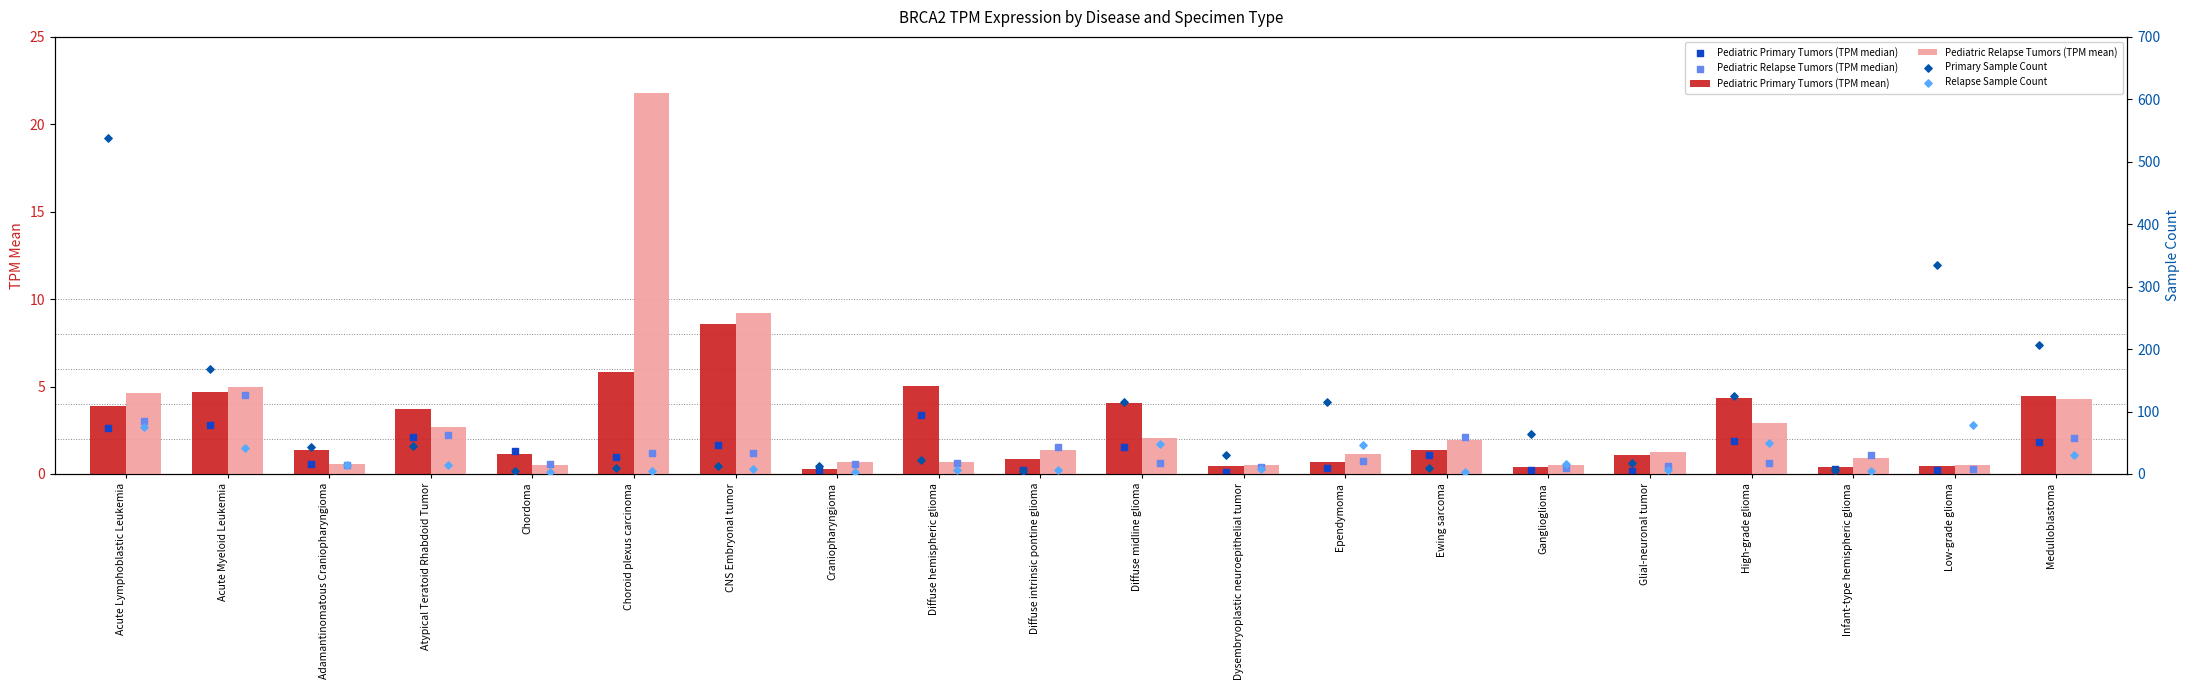

Which series has the largest Y range (max minus min)?

Primary Sample Count